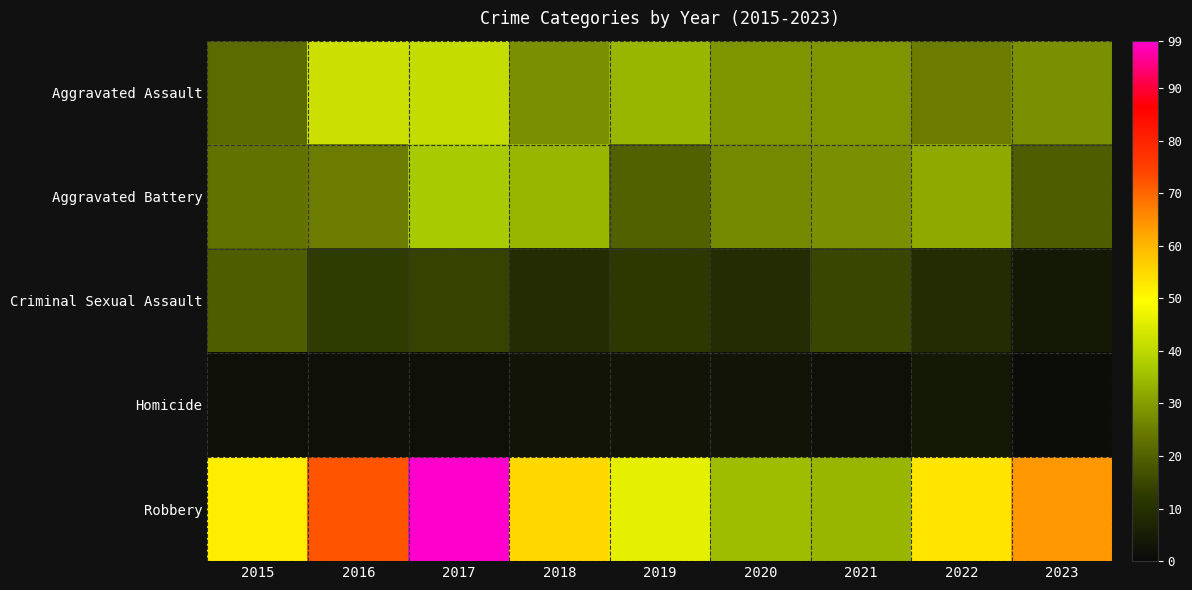

Which label corresponds to the smallest value in the chart?

2023